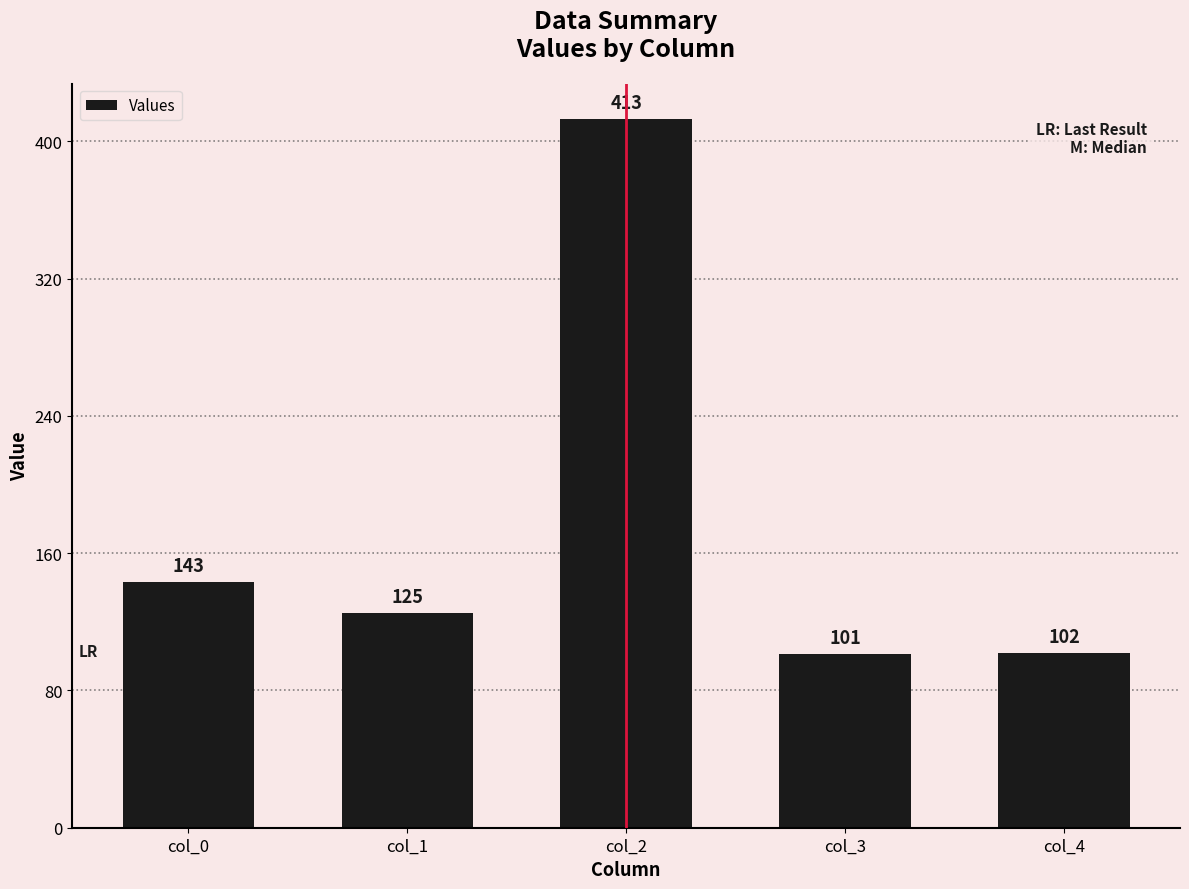

Are the bars horizontal?

No